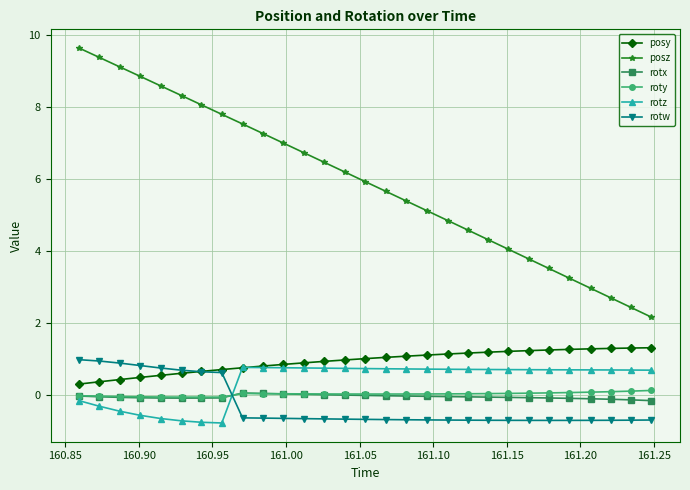

What is the sum of all roty values?

0.8